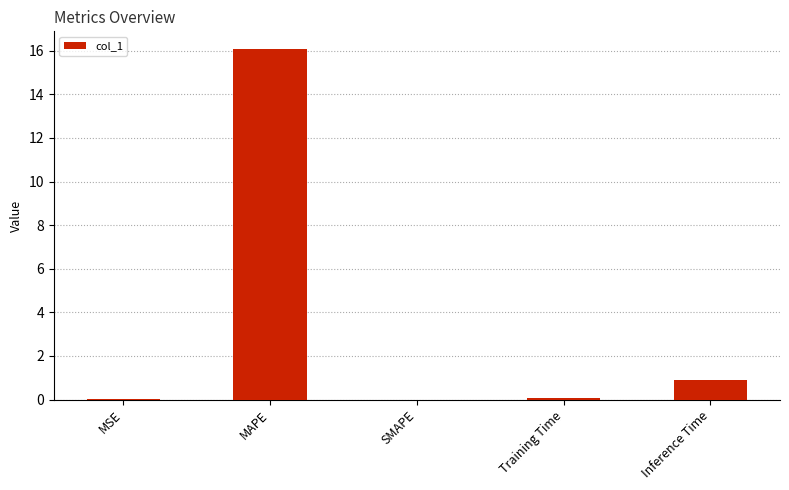

The chart shows a value of 0.9 at Inference Time. True or false?

True